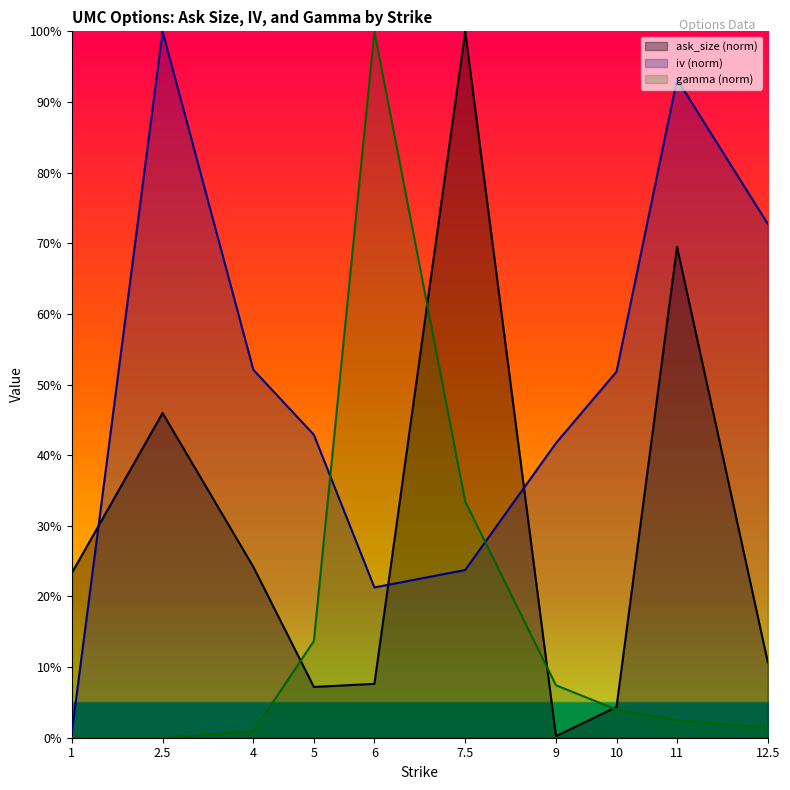

Reading left to right, what are all the values shown in this chart?

ask_size: 0.2	0.5	0.2	0.1	0.1	1.0	0.0	0.0	0.7	0.1
iv: 0.0	1.0	0.5	0.4	0.2	0.2	0.4	0.5	0.9	0.7
gamma: 0.0	0.0	0.0	0.1	1.0	0.3	0.1	0.0	0.0	0.0